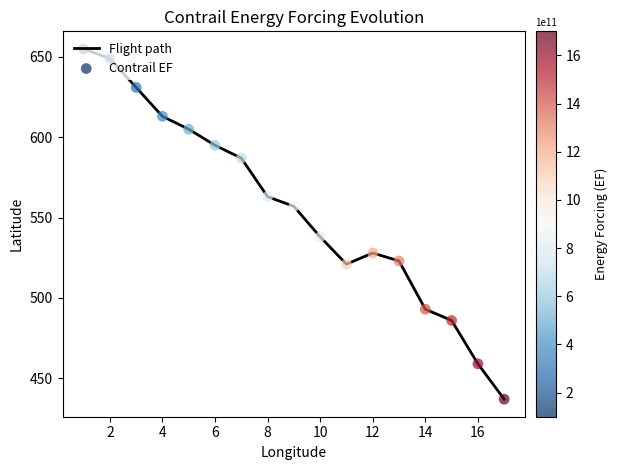

What is the difference between the maximum and minimum values?

218